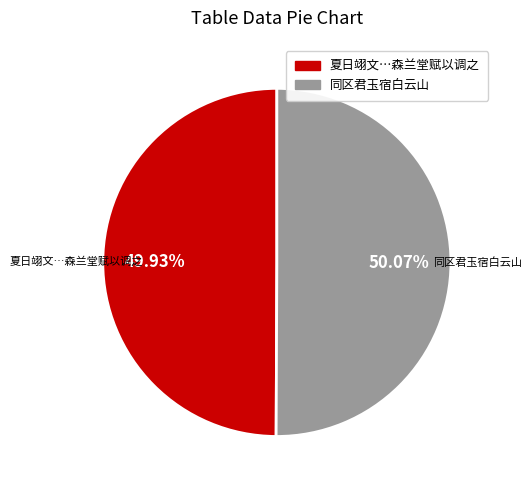

Is there a majority slice in this chart?

Yes